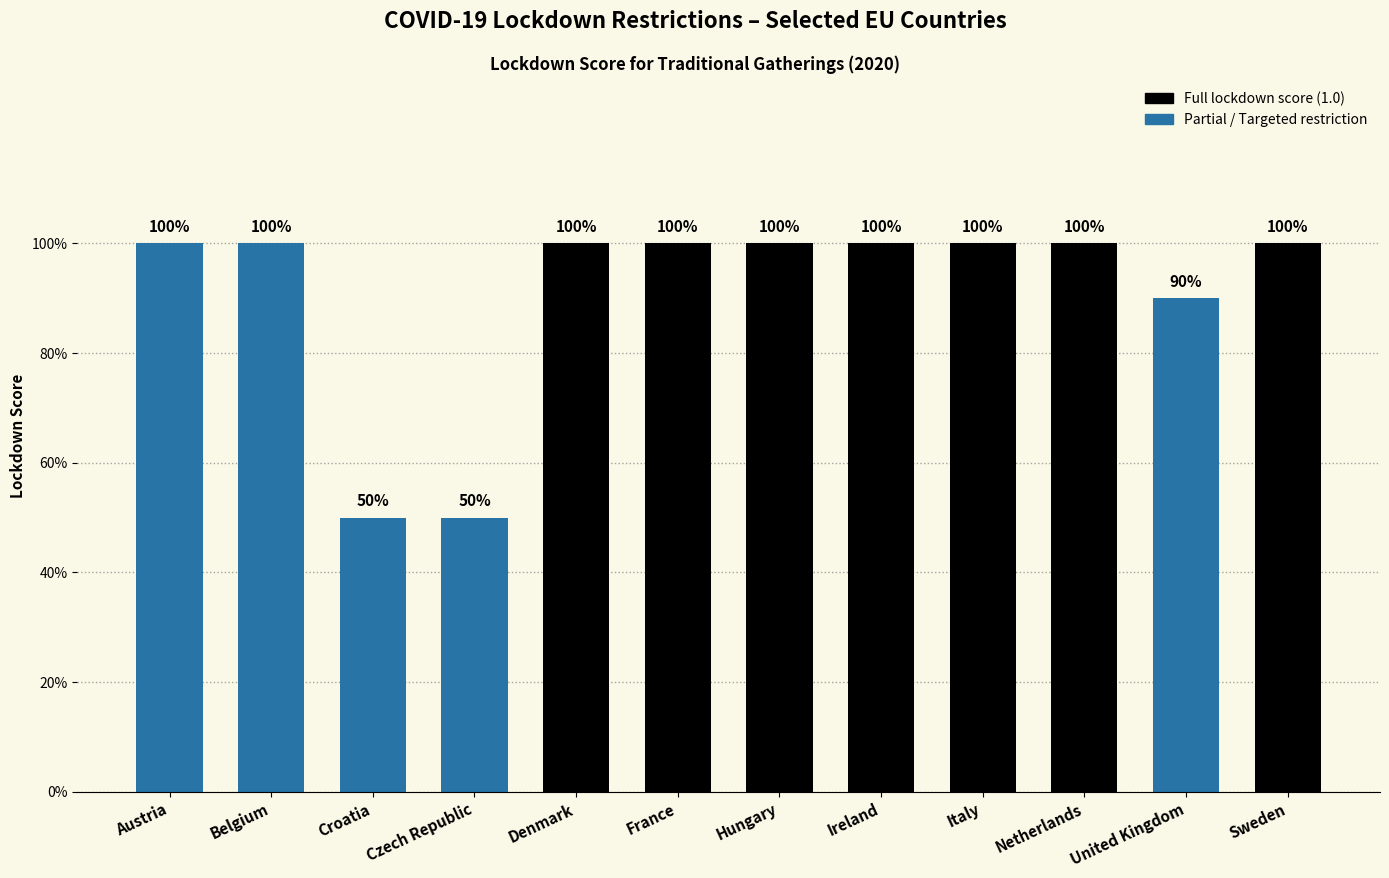

At which category does the chart reach its peak across all series?

Austria